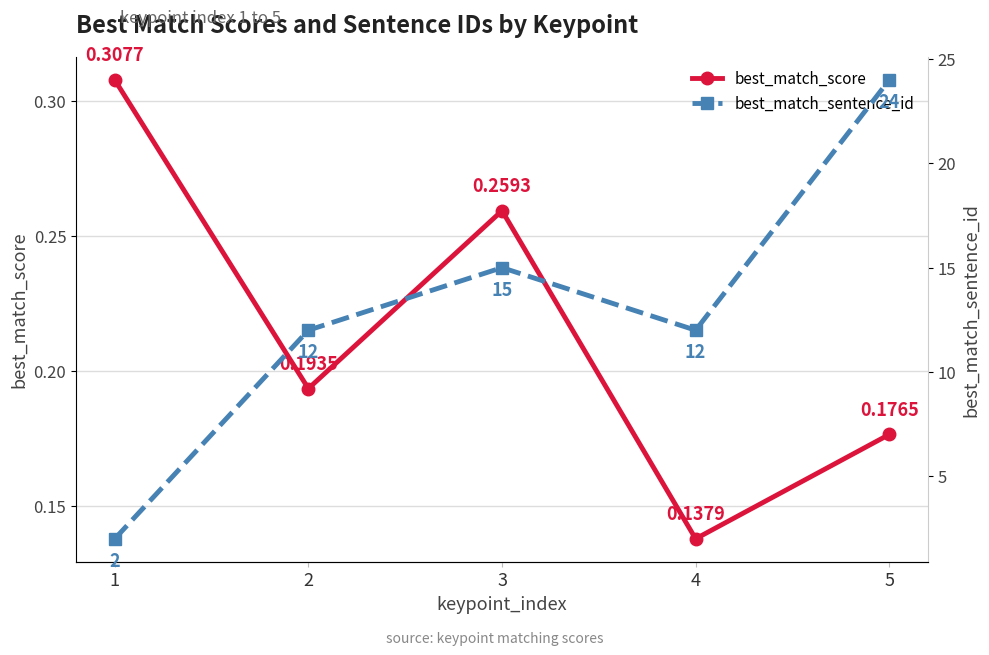

Does the chart have visible grid lines?

Yes